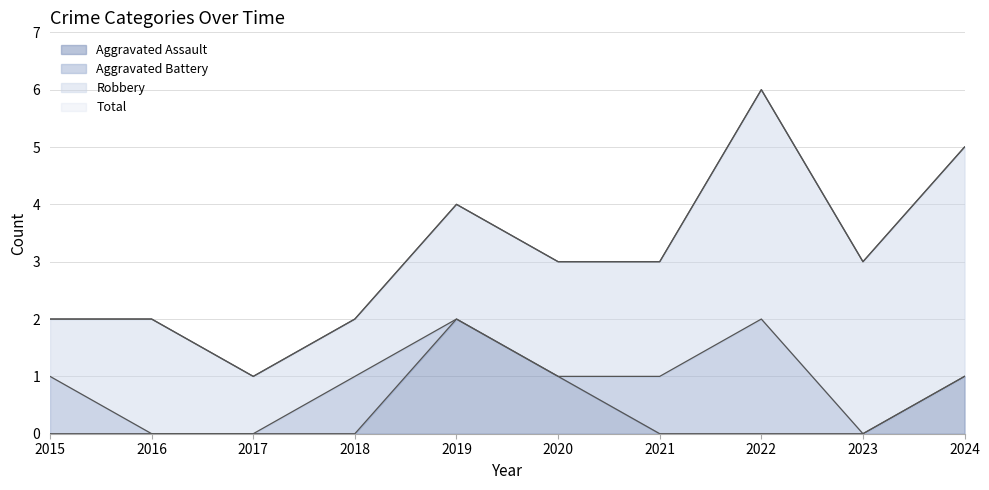

True or false: Aggravated Assault has a value of 1 at 2020.

True